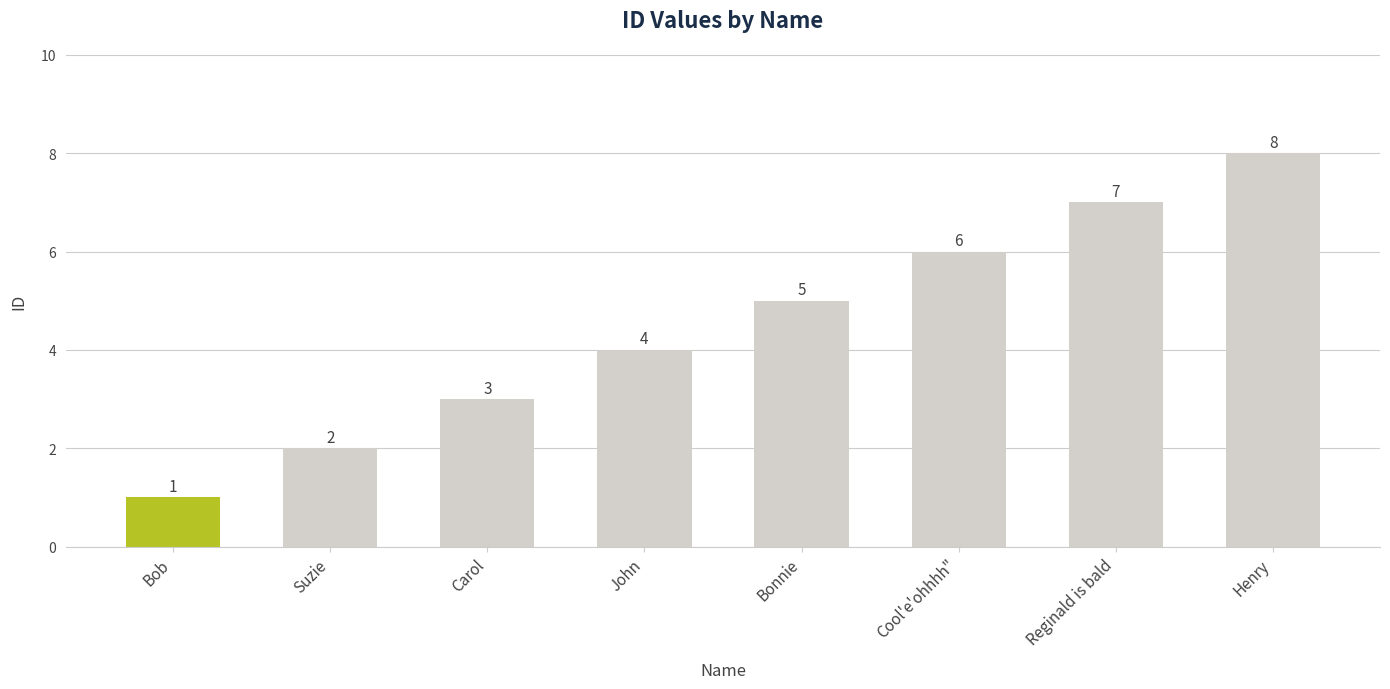

Rank the categories by value from lowest to highest.

Bob, Suzie, Carol, John, Bonnie, Cool'e'ohhhh", Reginald is bald, Henry